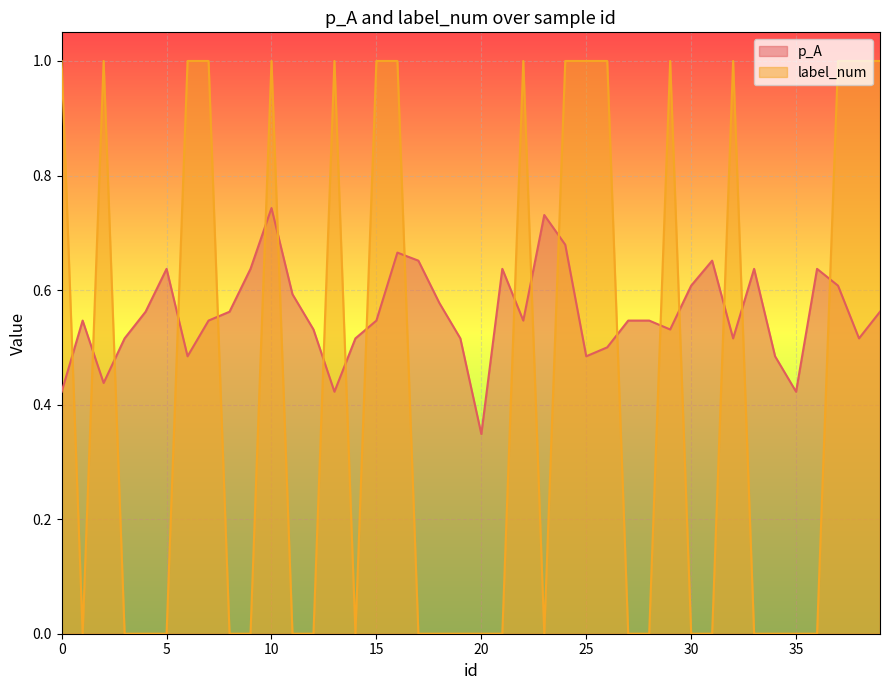

Which has a higher value, 3 or 1?

1